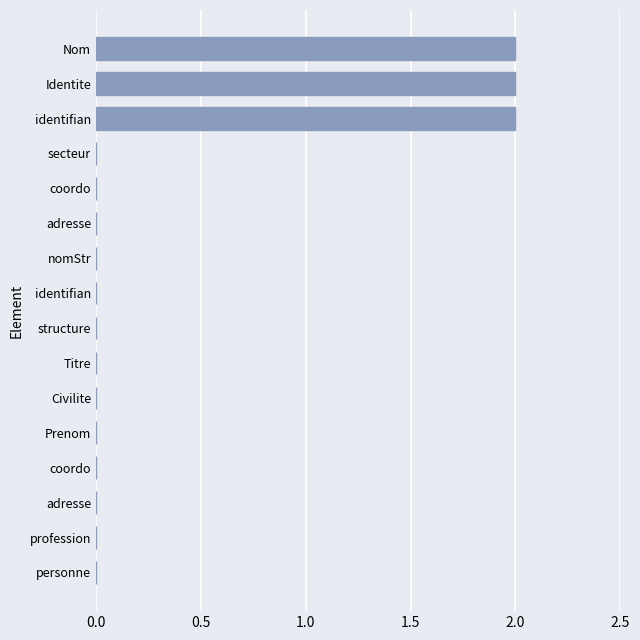

What is the maximum value shown in the chart?

2